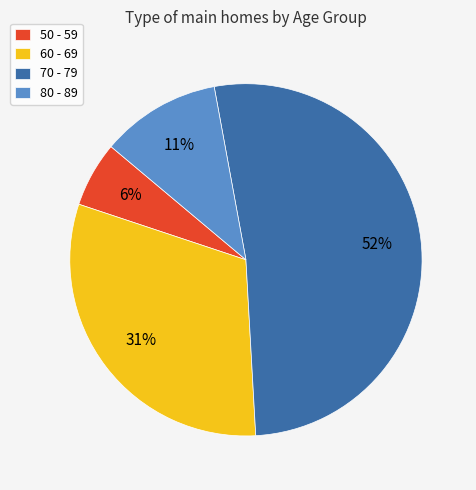

Which slice represents more than half of the pie?

70 - 79